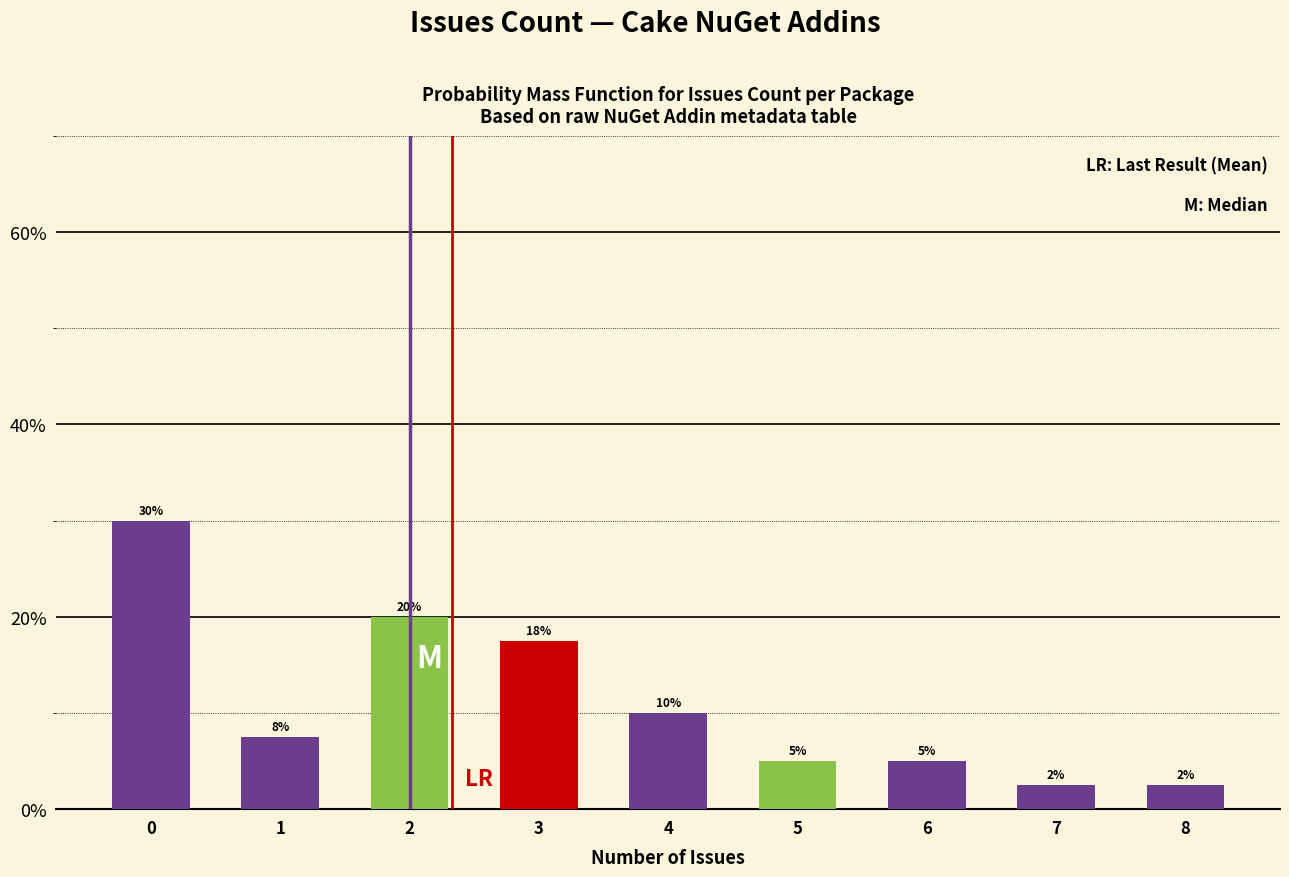

What is the average value?

11.1